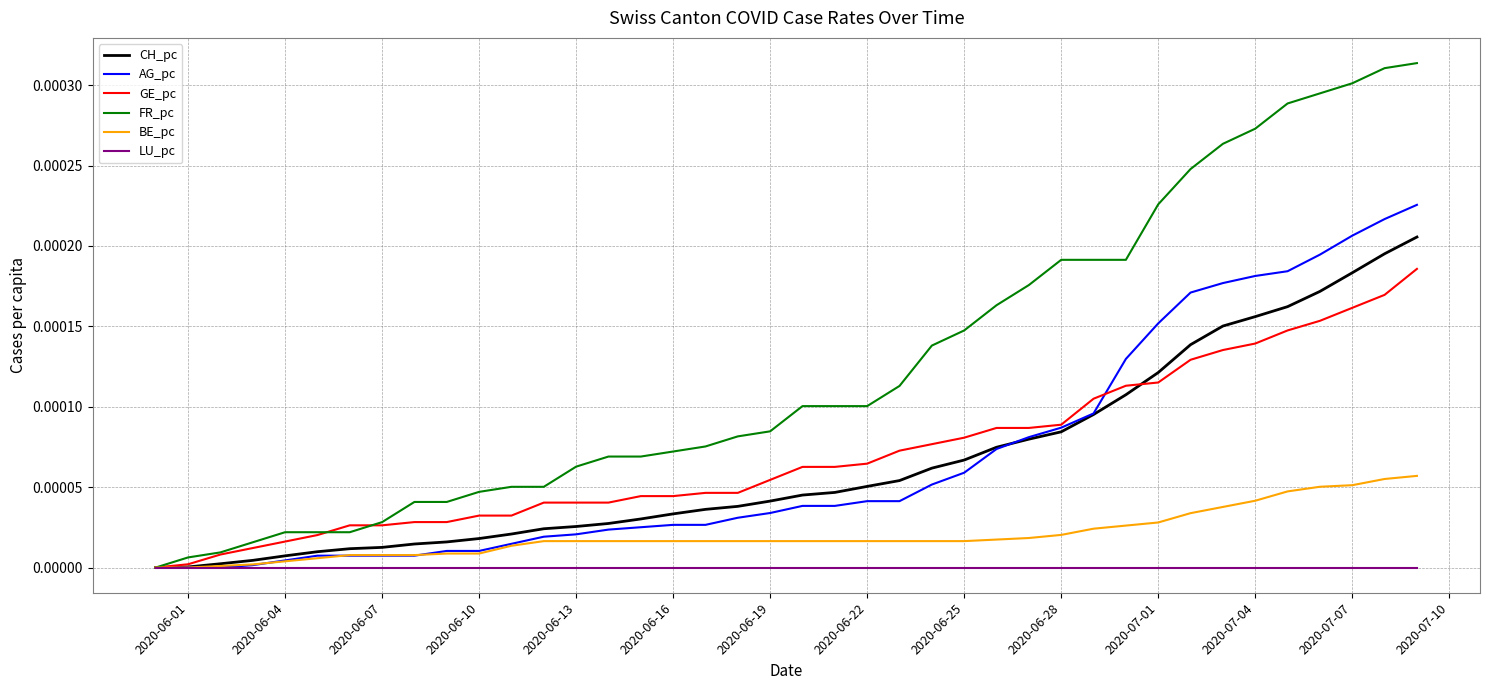

Rank the series by their maximum value, from lowest to highest.

LU_pc, BE_pc, GE_pc, CH_pc, AG_pc, FR_pc